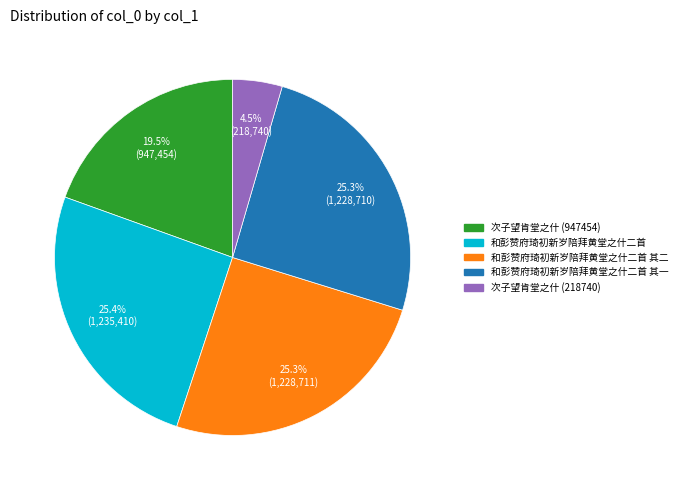

Between 和彭赞府琦初新岁陪拜黄堂之什二首 其一 and 次子望肯堂之什 (947454), which is larger?

和彭赞府琦初新岁陪拜黄堂之什二首 其一